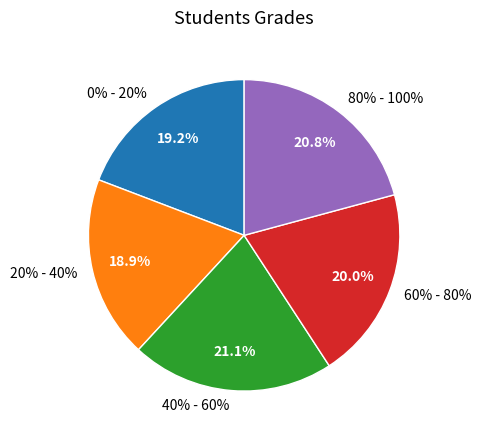

To the nearest percent, what is the difference between the largest and smallest slice percentages?

2%